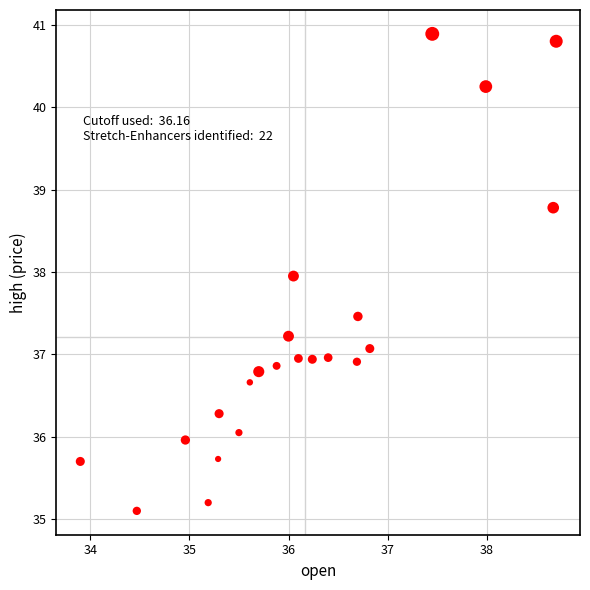

What is the range of X values (max minus min)?

4.8